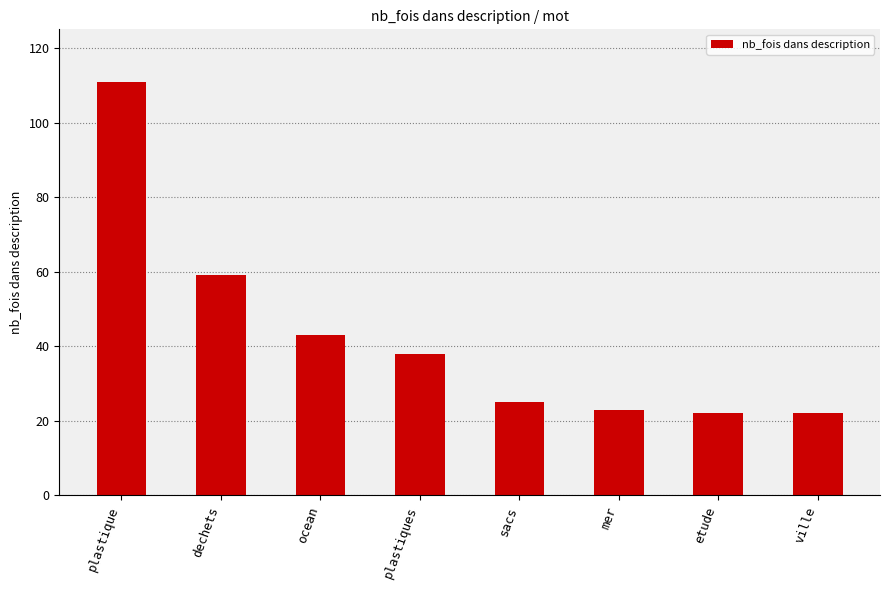

Reading left to right, transcribe all the data shown in this chart.

plastique=111	dechets=59	ocean=43	plastiques=38	sacs=25	mer=23	etude=22	ville=22